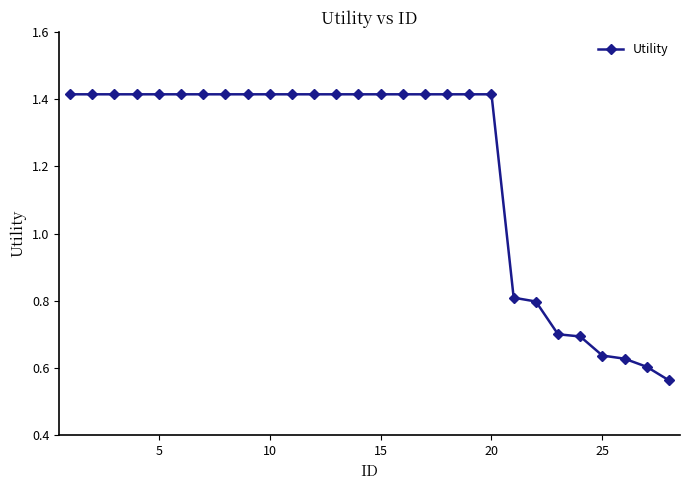

Count the number of values greater than 1.

20